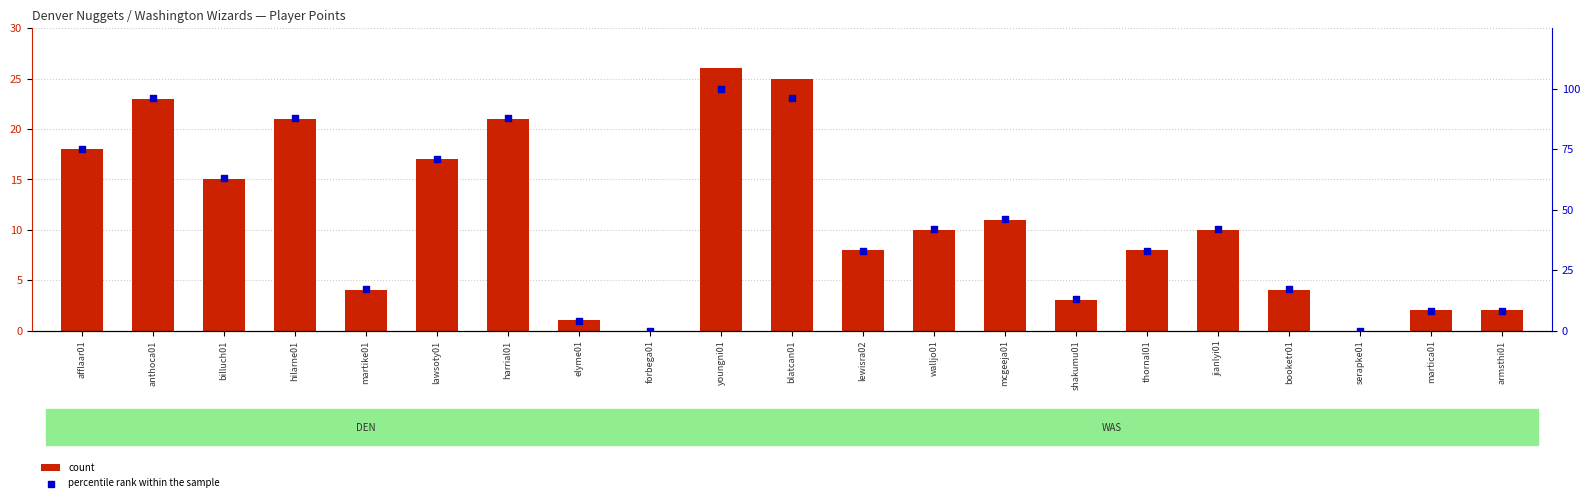

Which series has the widest spread of Y values?

percentile rank within the sample